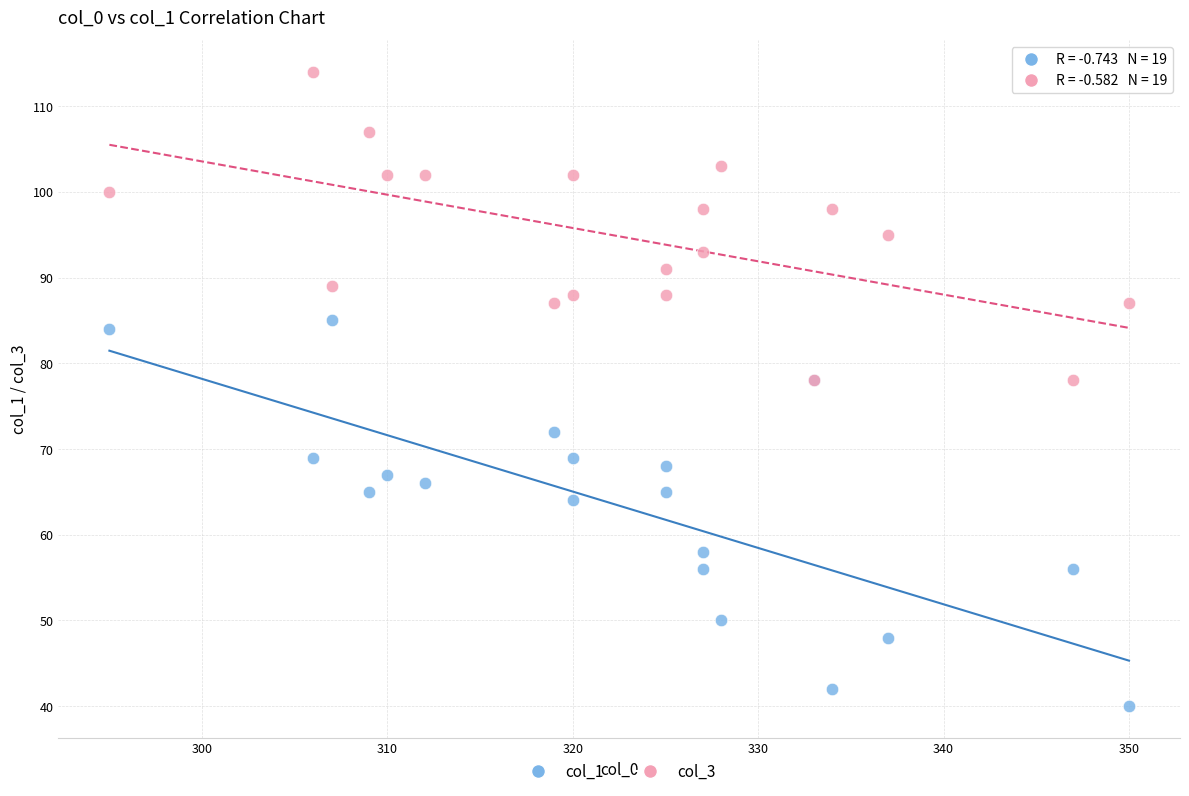

Which series has the largest Y range (max minus min)?

col_1